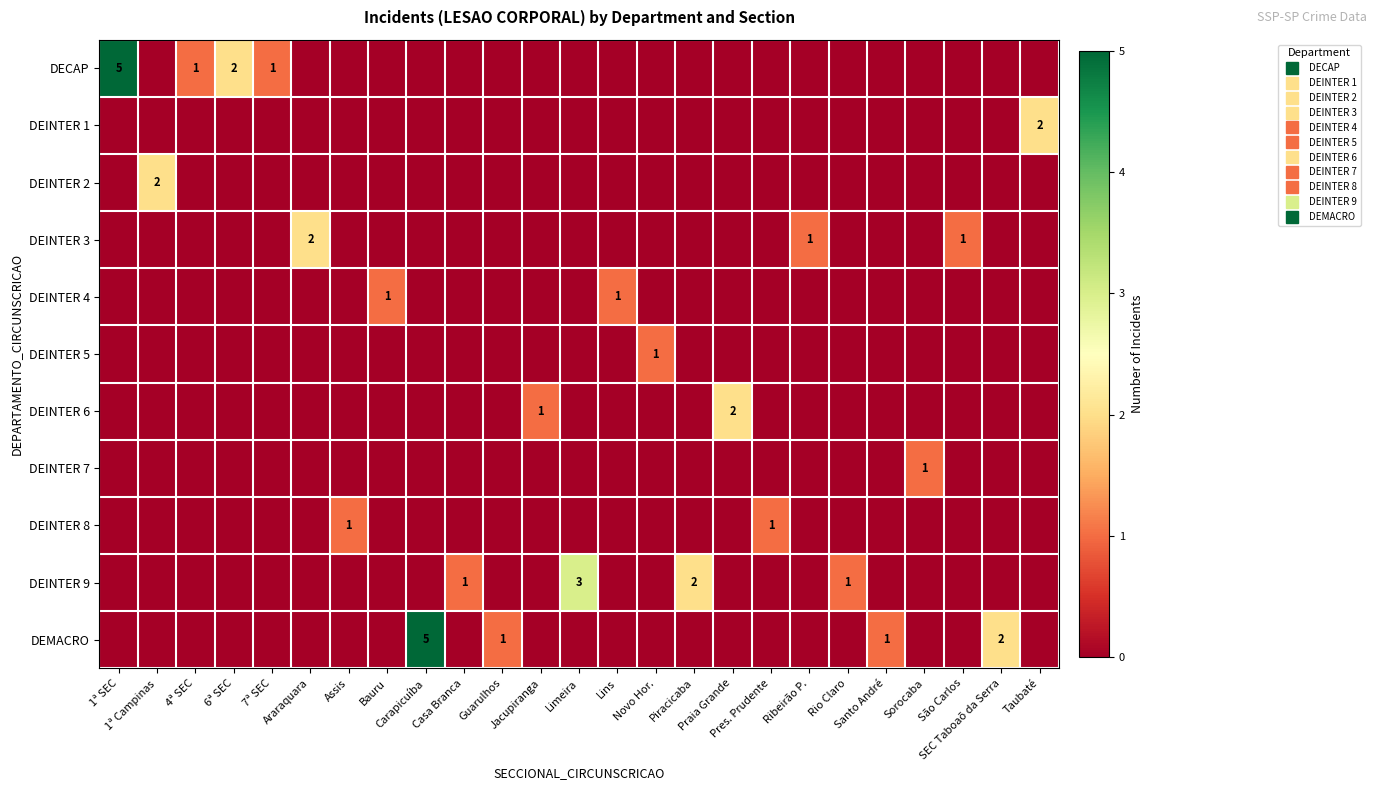

True or false: row_2 has a value of 0 at Santo André.

True